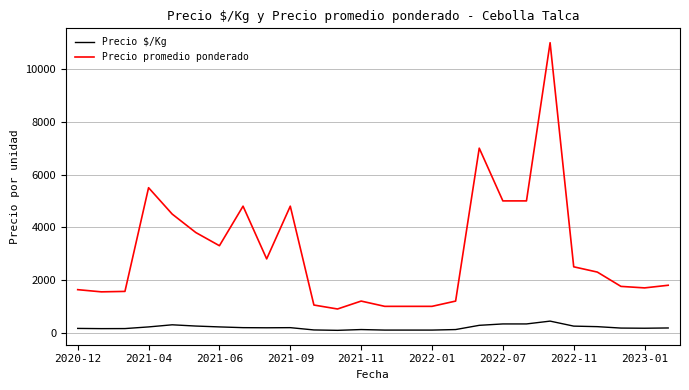

Rank the series by their average value, from highest to lowest.

Precio promedio ponderado, Precio $/Kg